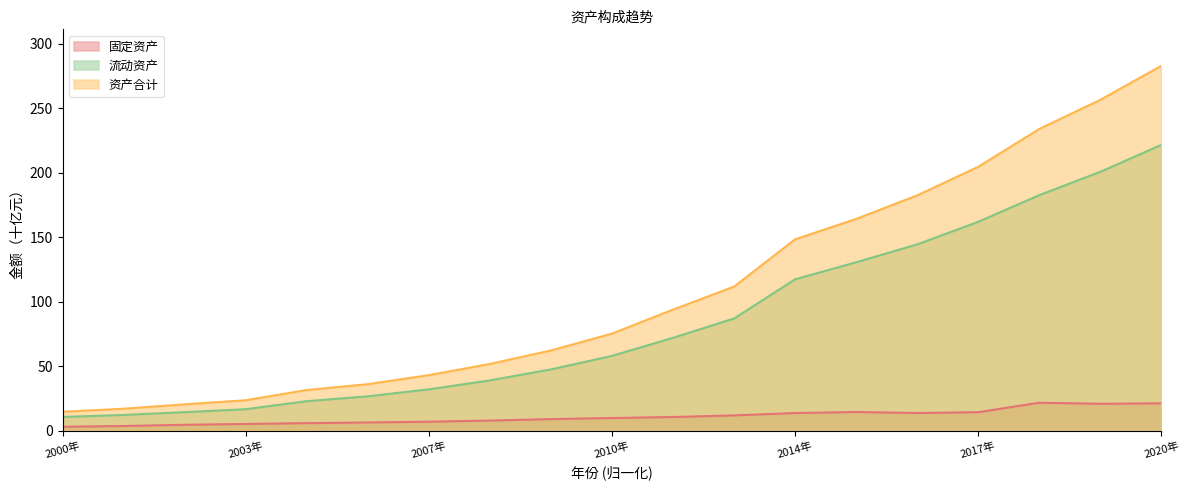

Between 2019年 and 2012年, which is larger?

2019年